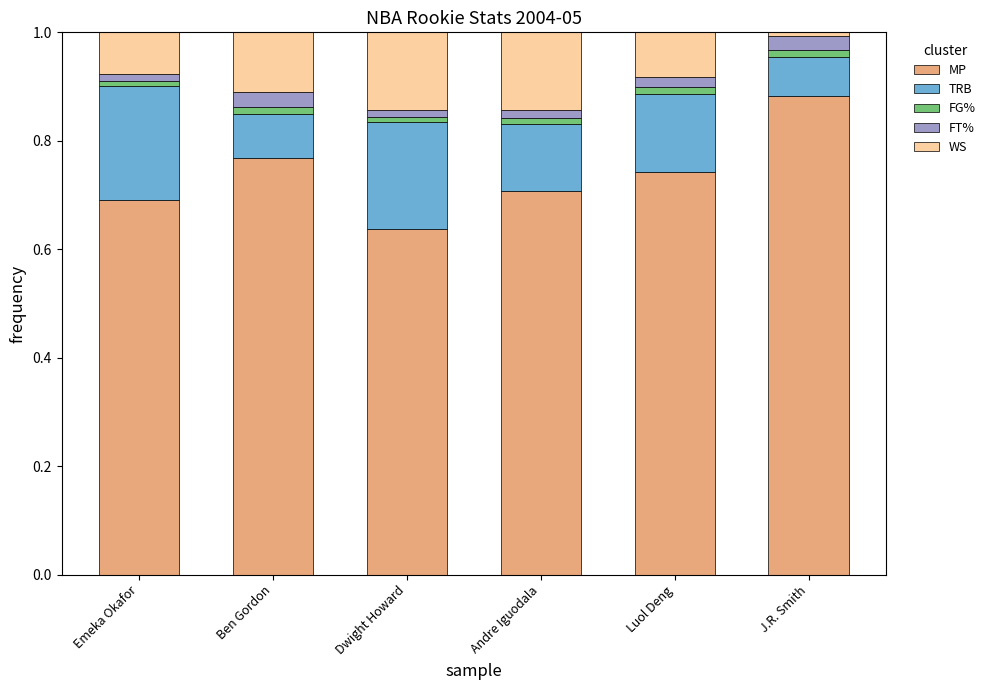

At which label does MP reach its peak?

J.R. Smith